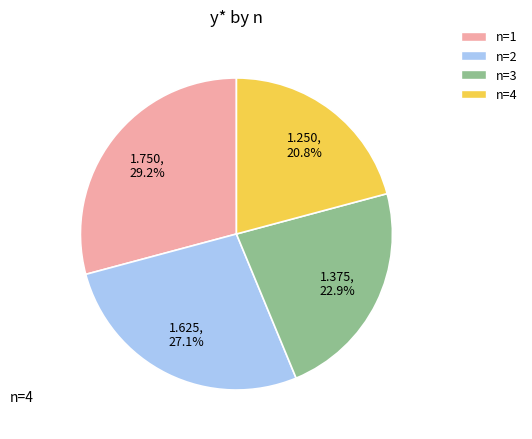

Between n=2 and n=4, which is larger?

n=2